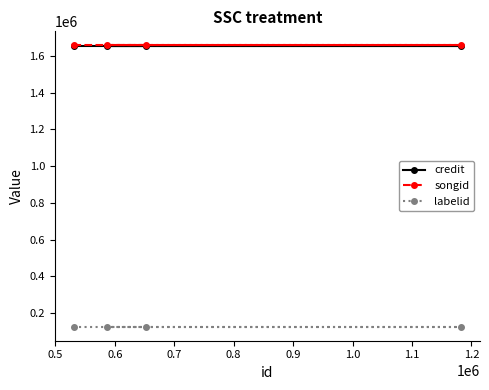

True or false: songid and credit intersect in this chart.

False